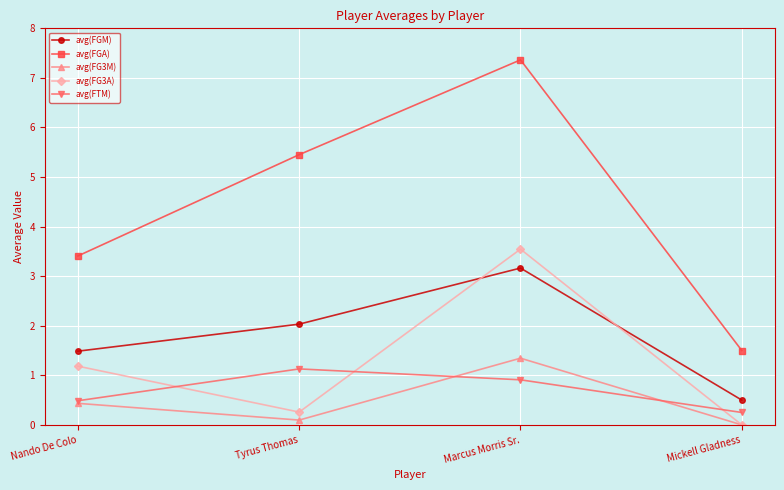

How many lines are shown in the chart?

5